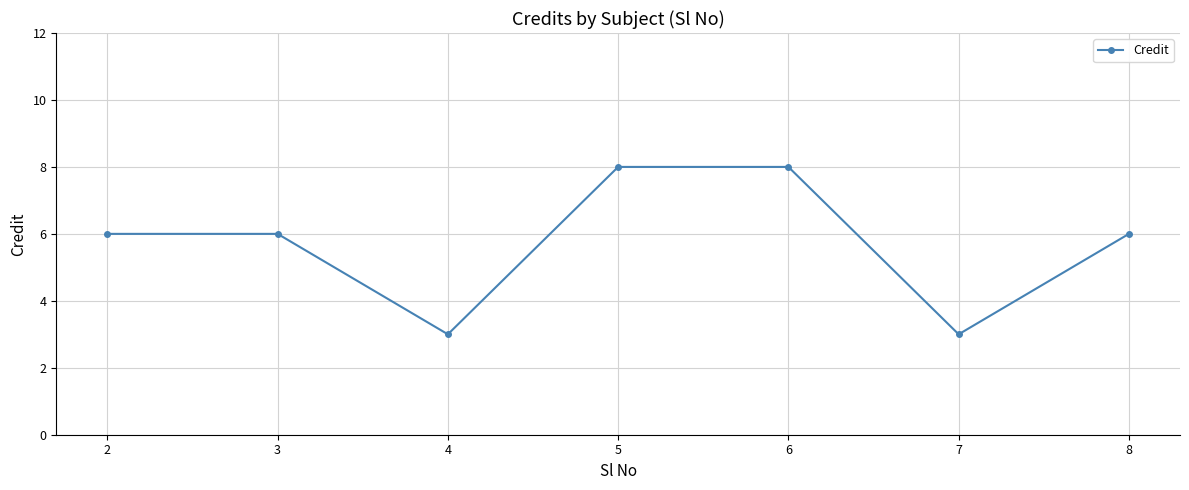

How many categories are shown in the chart?

7